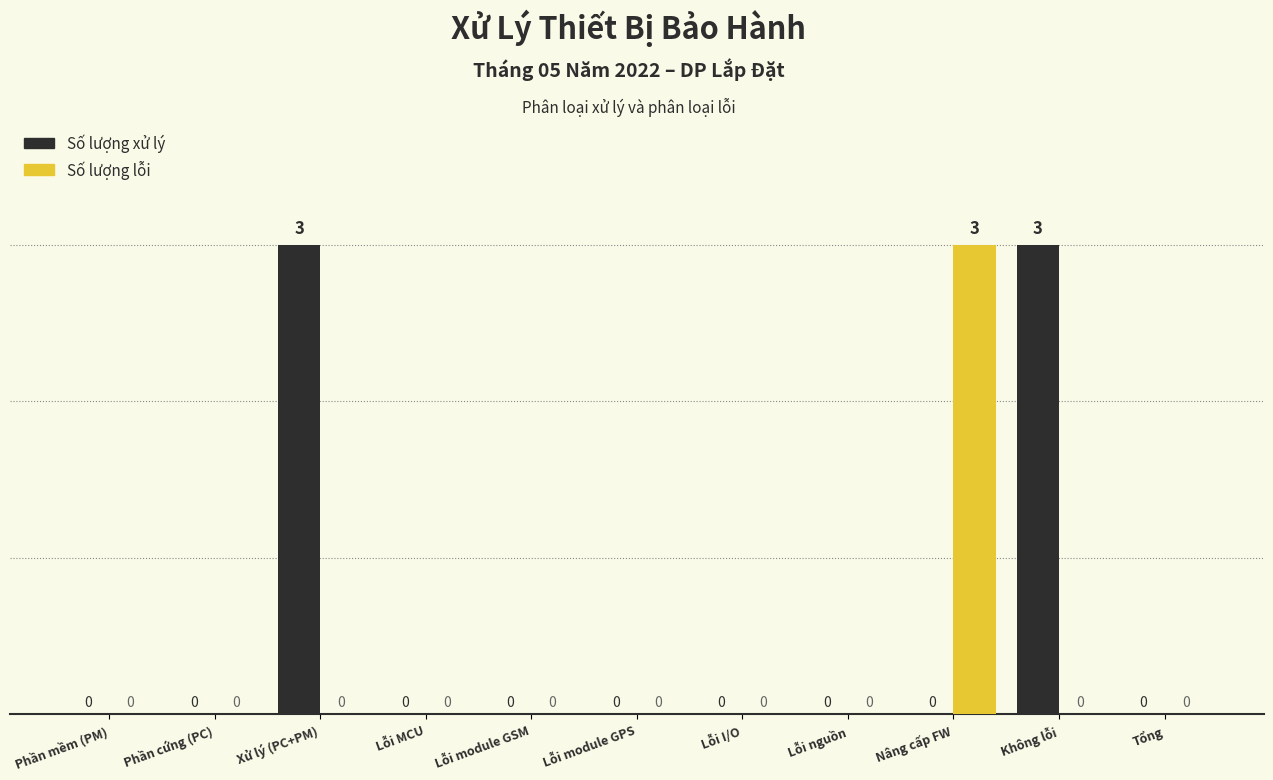

Reading right to left, extract all data points from this chart.

Số lượng xử lý: Tổng=0	Không lỗi=3	Nâng cấp FW=0	Lỗi nguồn=0	Lỗi I/O=0	Lỗi module GPS=0	Lỗi module GSM=0	Lỗi MCU=0	Xử lý (PC+PM)=3	Phần cứng (PC)=0	Phần mềm (PM)=0
Số lượng lỗi: Tổng=0	Không lỗi=0	Nâng cấp FW=3	Lỗi nguồn=0	Lỗi I/O=0	Lỗi module GPS=0	Lỗi module GSM=0	Lỗi MCU=0	Xử lý (PC+PM)=0	Phần cứng (PC)=0	Phần mềm (PM)=0